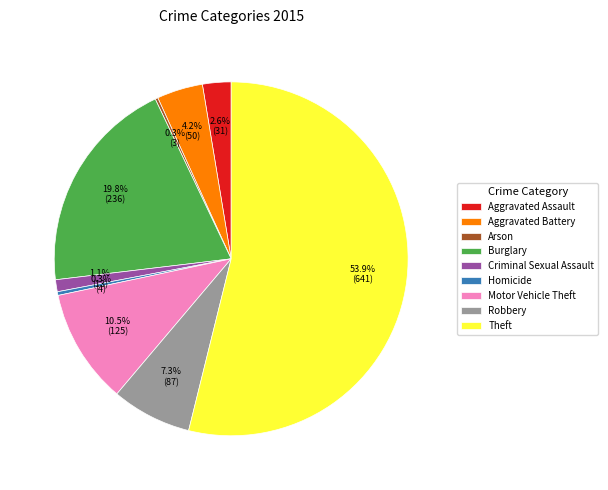

What is the largest slice in the pie chart?

Theft